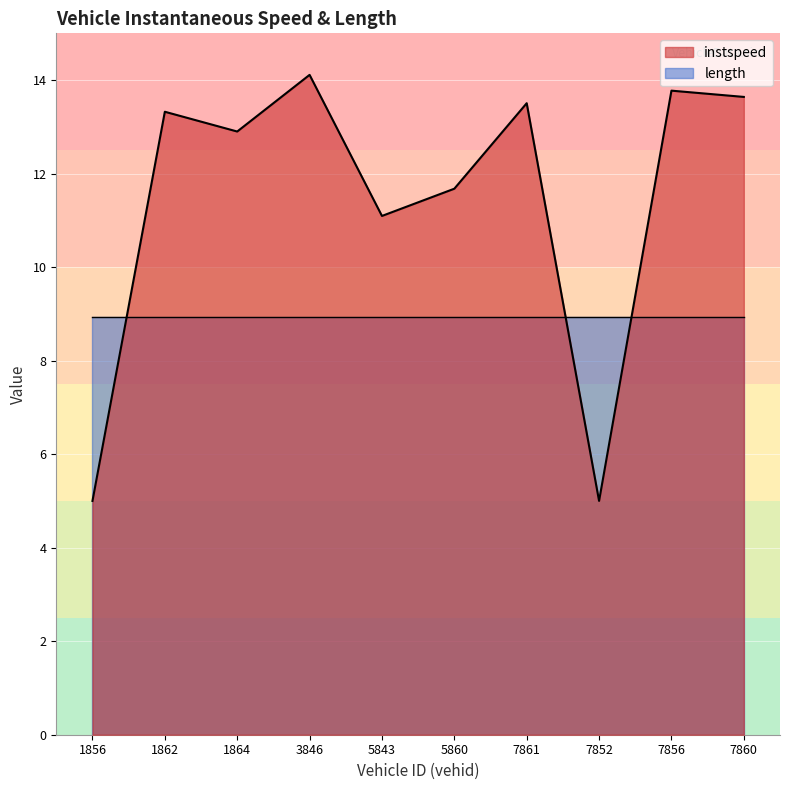

Which label corresponds to the largest value in the chart?

3846